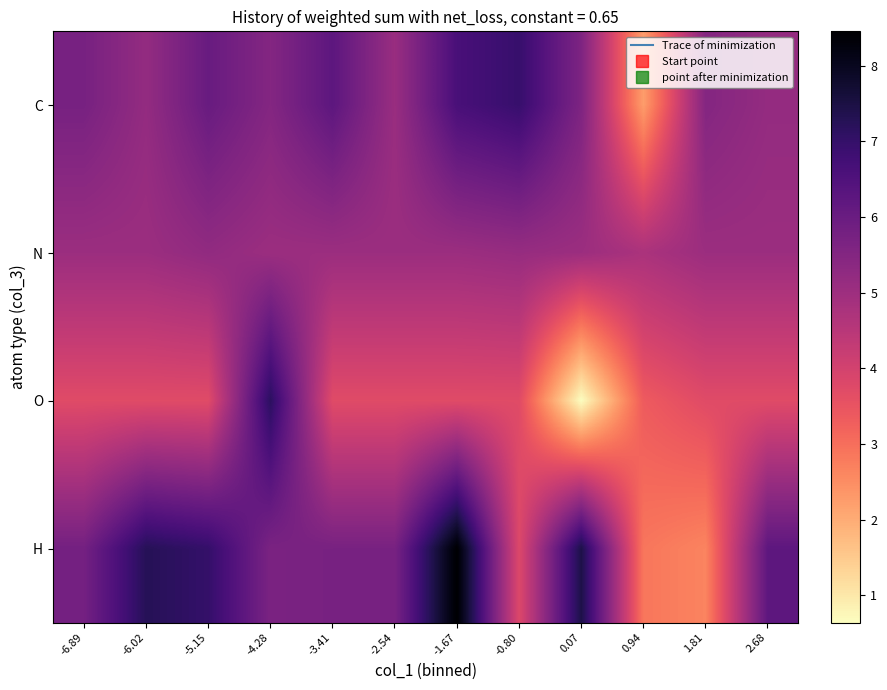

Reading left to right, what are all the values shown in this chart?

C: -6.89=5.7	-6.02=5.2	-5.15=6.0	-4.28=5.5	-3.41=6.2	-2.54=5.1	-1.67=6.6	-0.80=7.0	0.07=5.6	0.94=2.2	1.81=5.5	2.68=5.2
N: -6.89=5.0	-6.02=5.0	-5.15=5.2	-4.28=5.0	-3.41=5.0	-2.54=5.0	-1.67=5.0	-0.80=5.1	0.07=5.0	0.94=4.8	1.81=5.0	2.68=5.0
O: -6.89=3.7	-6.02=3.7	-5.15=3.7	-4.28=7.2	-3.41=3.7	-2.54=3.7	-1.67=3.7	-0.80=3.7	0.07=0.6	0.94=3.4	1.81=3.7	2.68=3.7
H: -6.89=5.8	-6.02=7.3	-5.15=7.0	-4.28=5.7	-3.41=5.7	-2.54=5.7	-1.67=8.5	-0.80=3.8	0.07=7.4	0.94=2.9	1.81=2.6	2.68=6.2